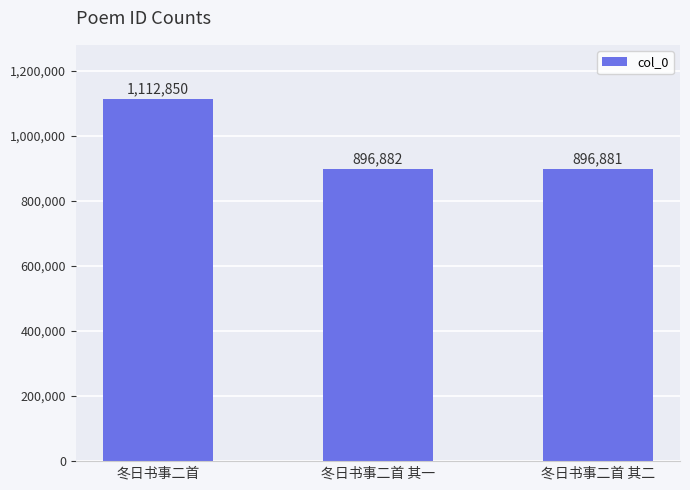

Where is the data nearest to the value 1004865?

冬日书事二首 其一